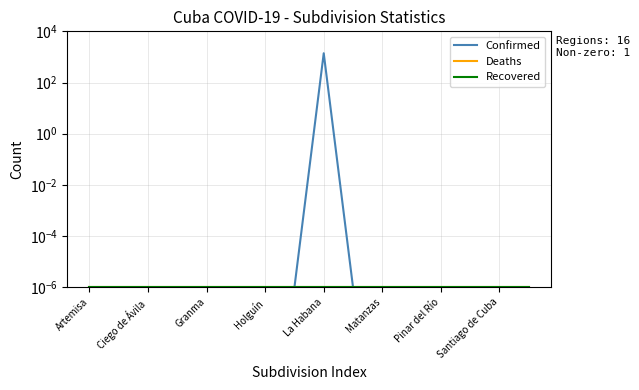

Which category has the lowest value in the Recovered series?

Artemisa